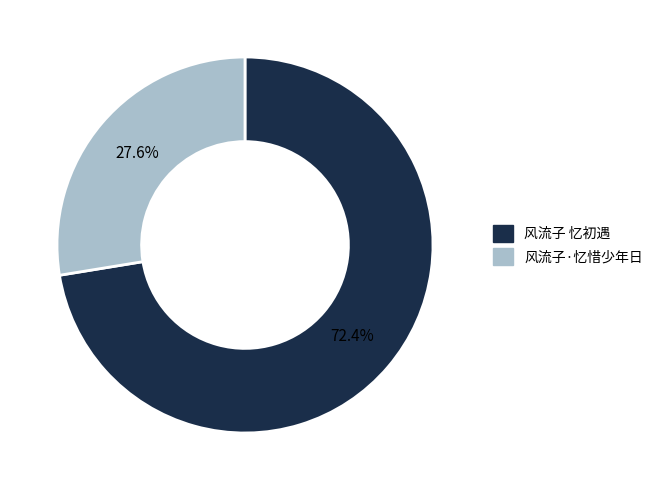

What is the largest slice in the pie chart?

风流子 忆初遇